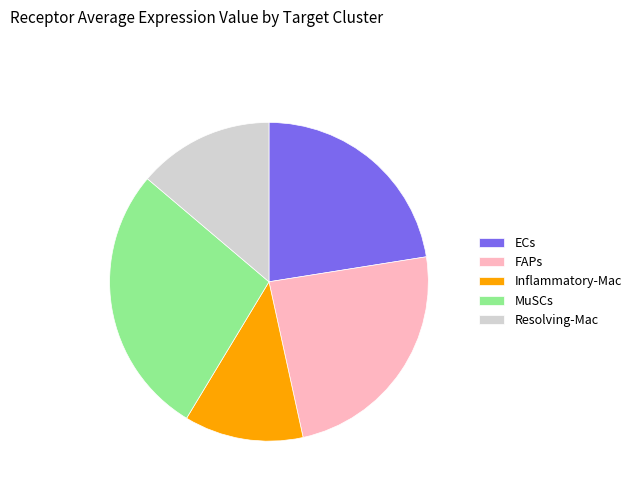

Count the number of slices in the pie.

5